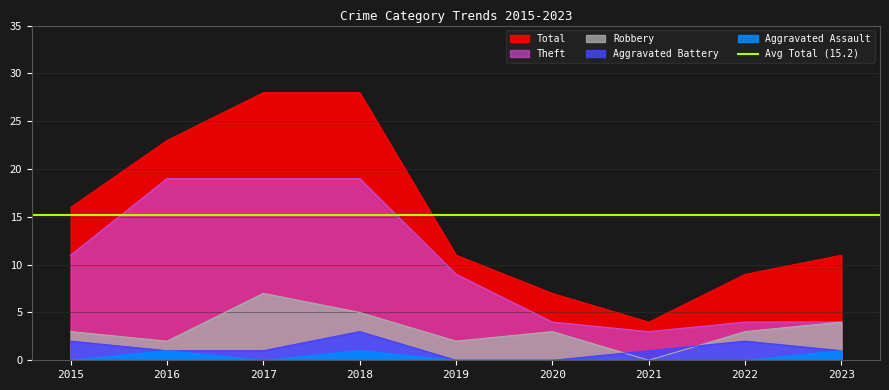

How many lines are shown in the chart?

5